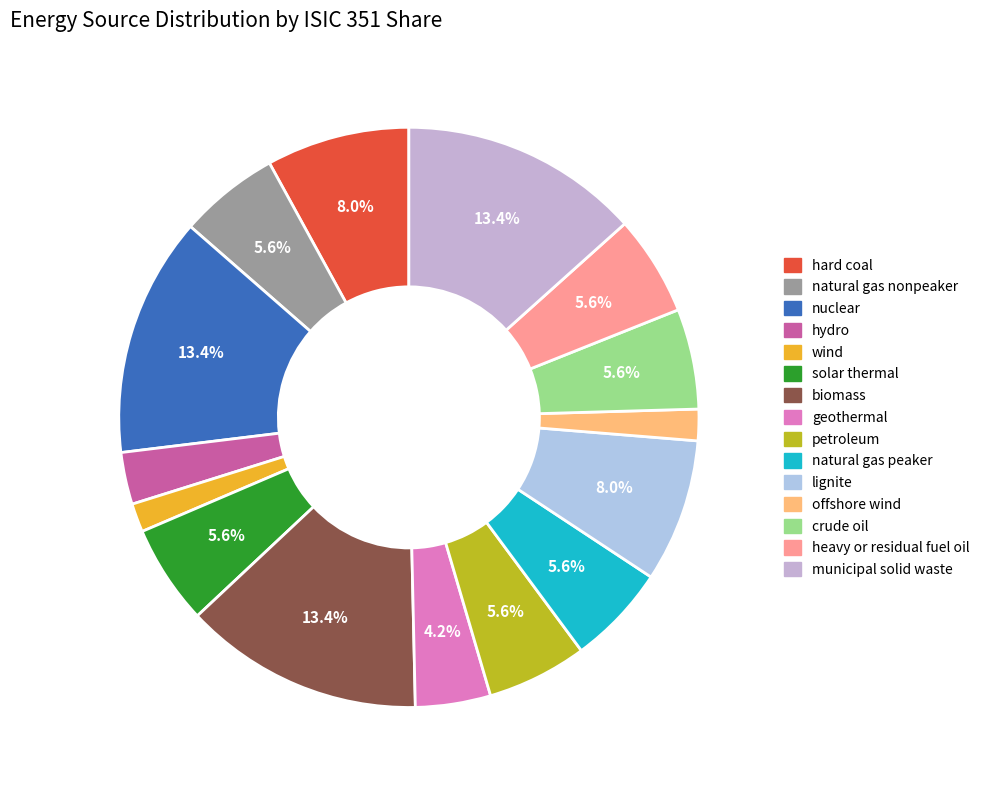

How many slices are in this pie chart?

15